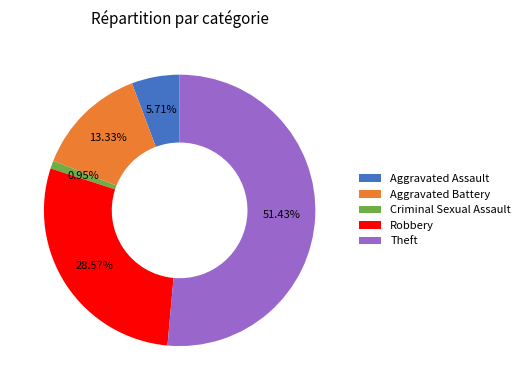

To the nearest percent, what is the combined percentage of Criminal Sexual Assault and Theft?

52%